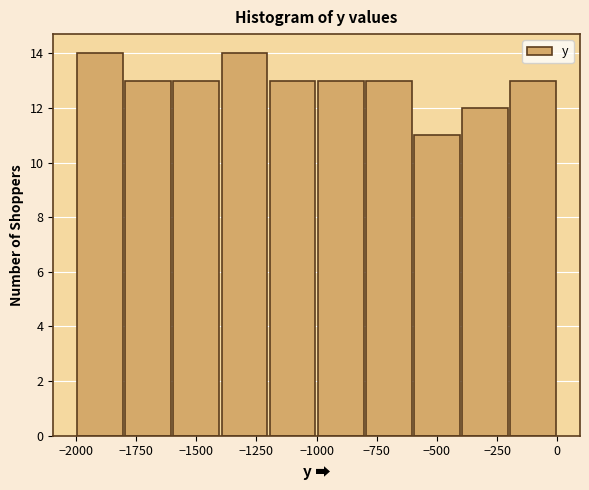

Reading left to right, transcribe this chart: for each bar, give the range it covers on the x-axis and its height. The values are not printed on the chart, so give them approximately, as read against the axis.

-2000 to -1800: 14
-1800 to -1600: 13
-1600 to -1400: 13
-1400 to -1200: 14
-1200 to -1000: 13
-1000 to -800: 13
-800 to -600: 13
-600 to -400: 11
-400 to -200: 12
-200 to 0: 13